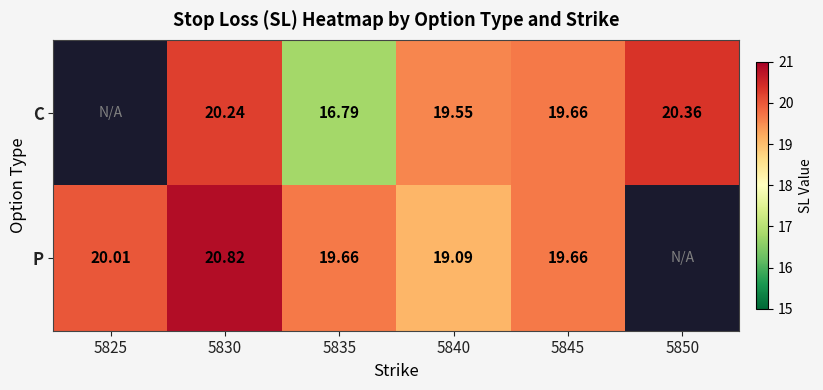

At 5830, list the series in order from smallest to largest.

C, P